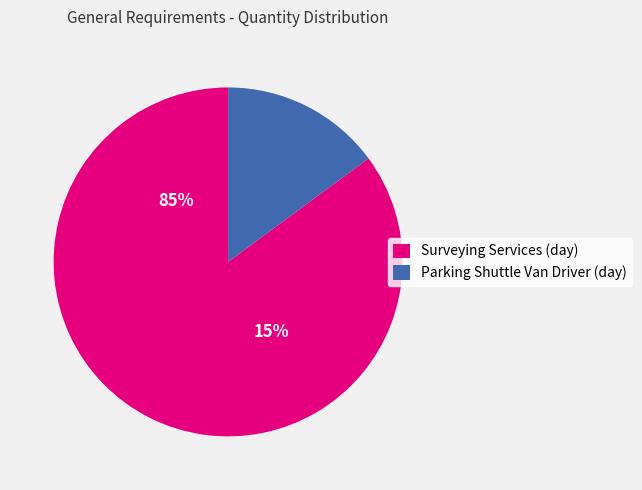

Is the sum of Parking Shuttle Van Driver (day) and Surveying Services (day) greater than half?

Yes